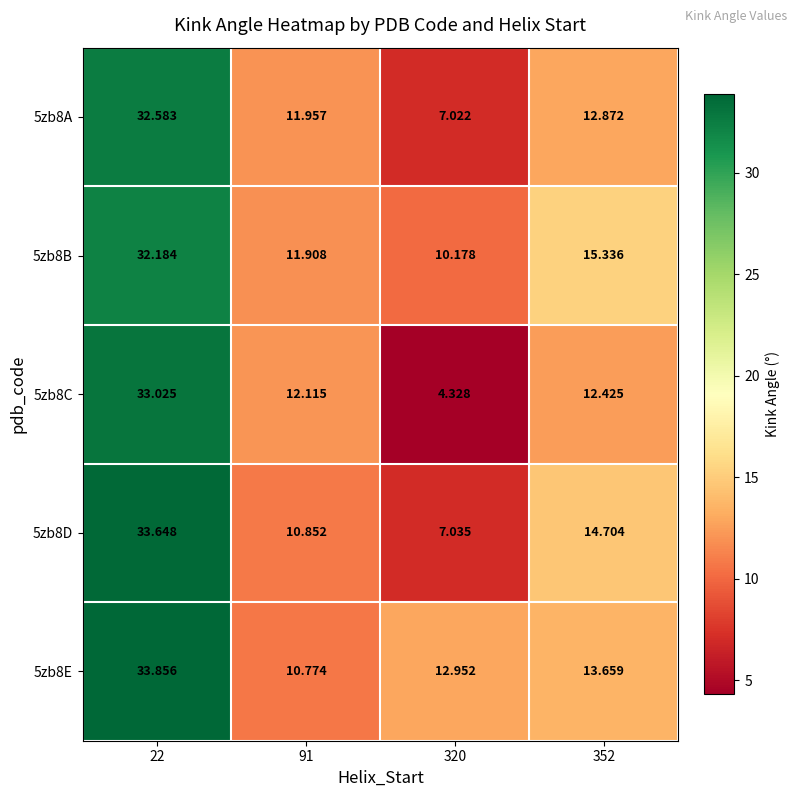

Is the value of 5zb8B at 320 greater than the value of 5zb8C at 352?

No